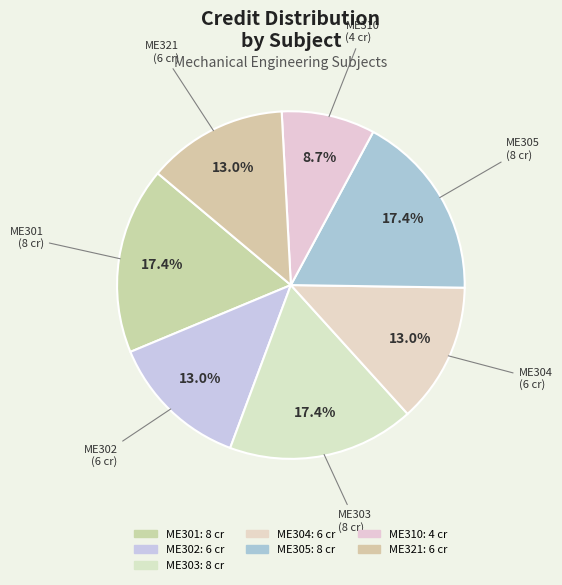

To the nearest percent, what portion does ME305 represent?

17%